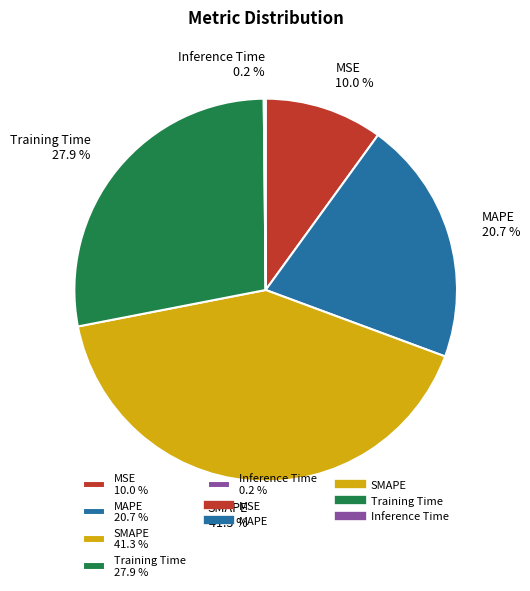

To the nearest percent, what is the combined percentage of MAPE and MSE?

31%